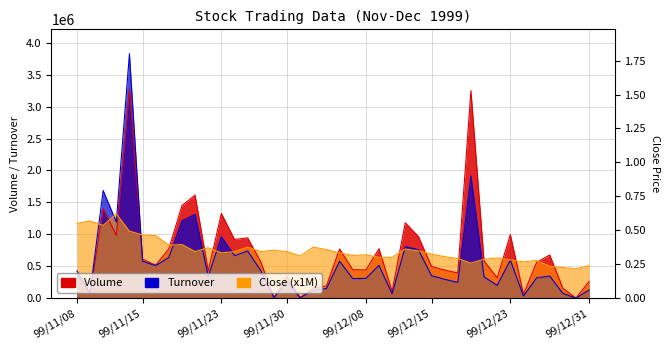

Which label corresponds to the smallest value in the chart?

99/12/30